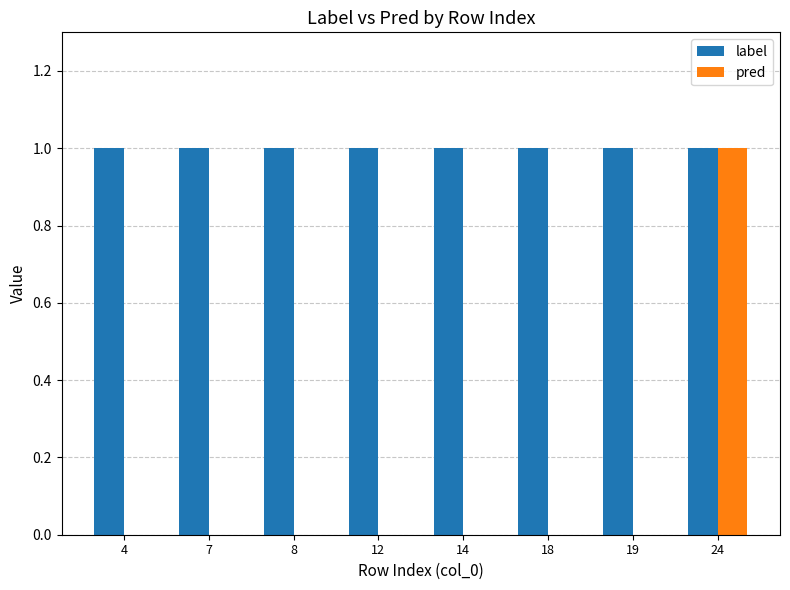

Is it true that label equals 2 at 7?

False